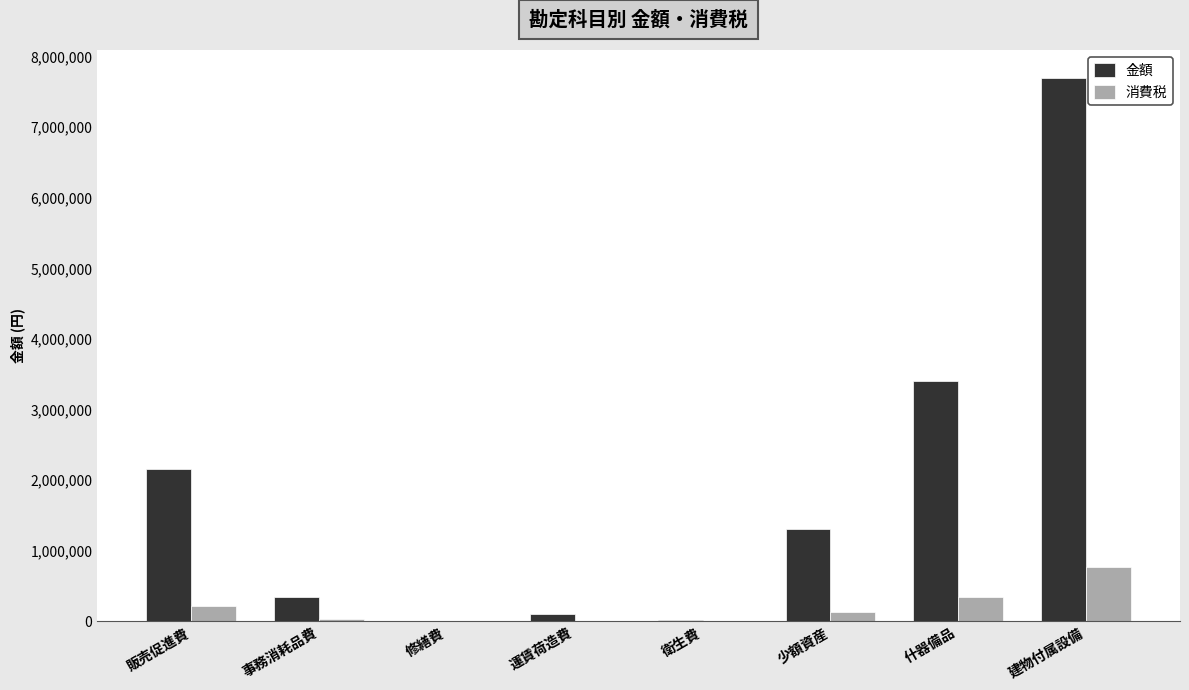

Between 衛生費 and 建物付属設備, which series saw the biggest shift?

金額